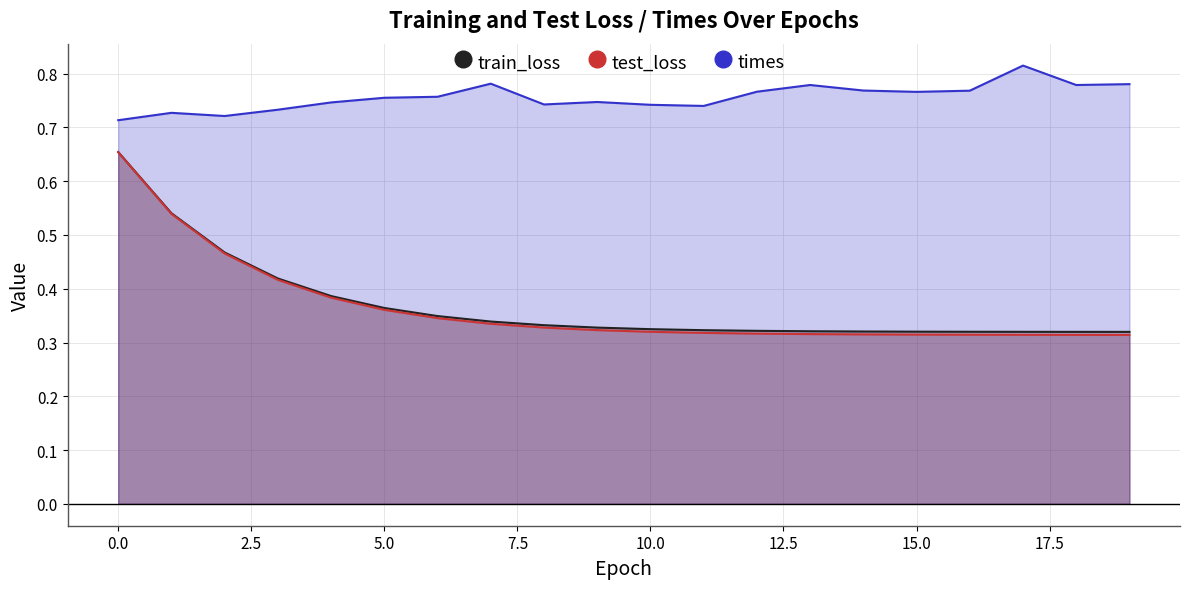

At how many categories does at least one series exceed 0?

20